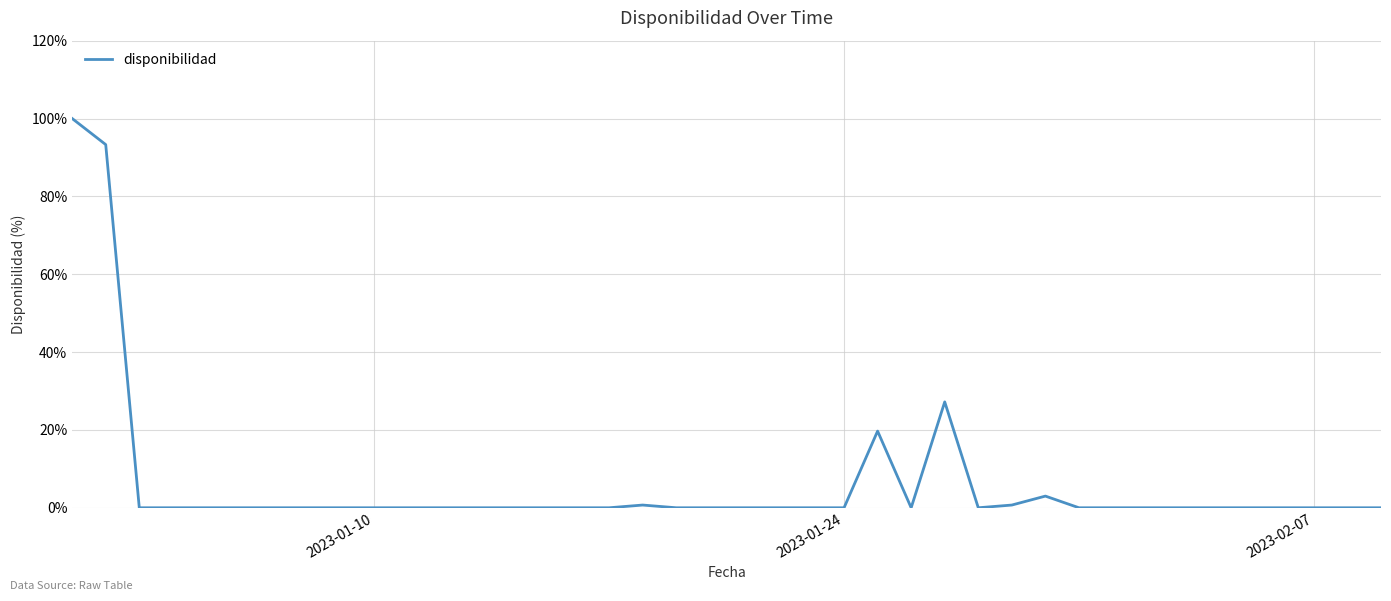

What is the maximum value shown in the chart?

100.0